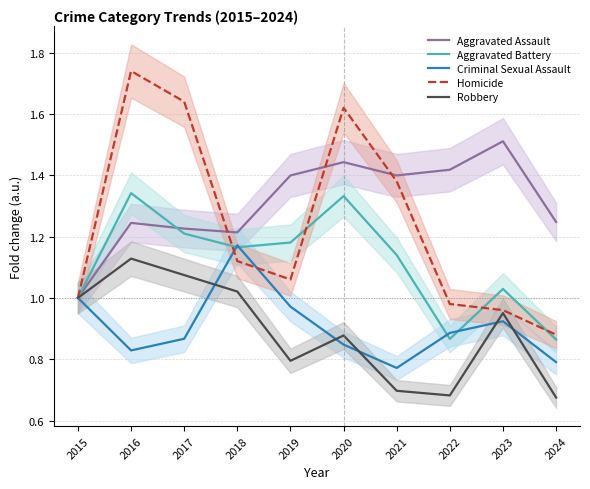

True or false: Robbery and Homicide intersect in this chart.

False